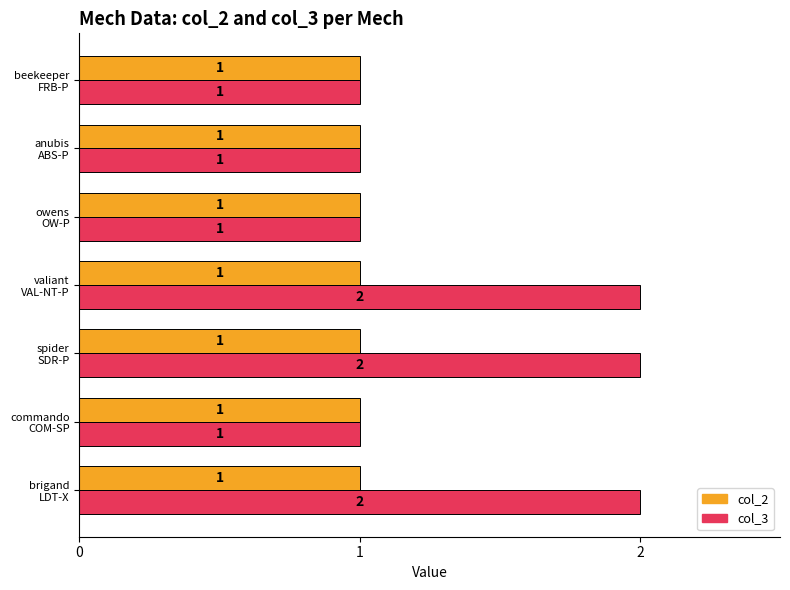

What are all the series names shown in the legend?

col_2, col_3